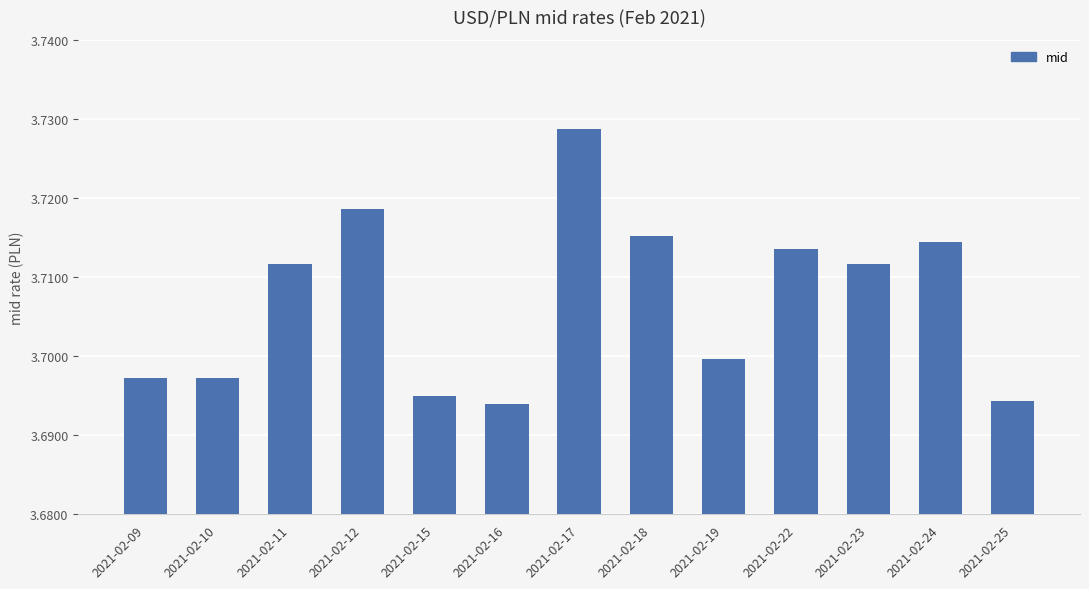

Between 2021-02-25 and 2021-02-18, which is larger?

2021-02-18